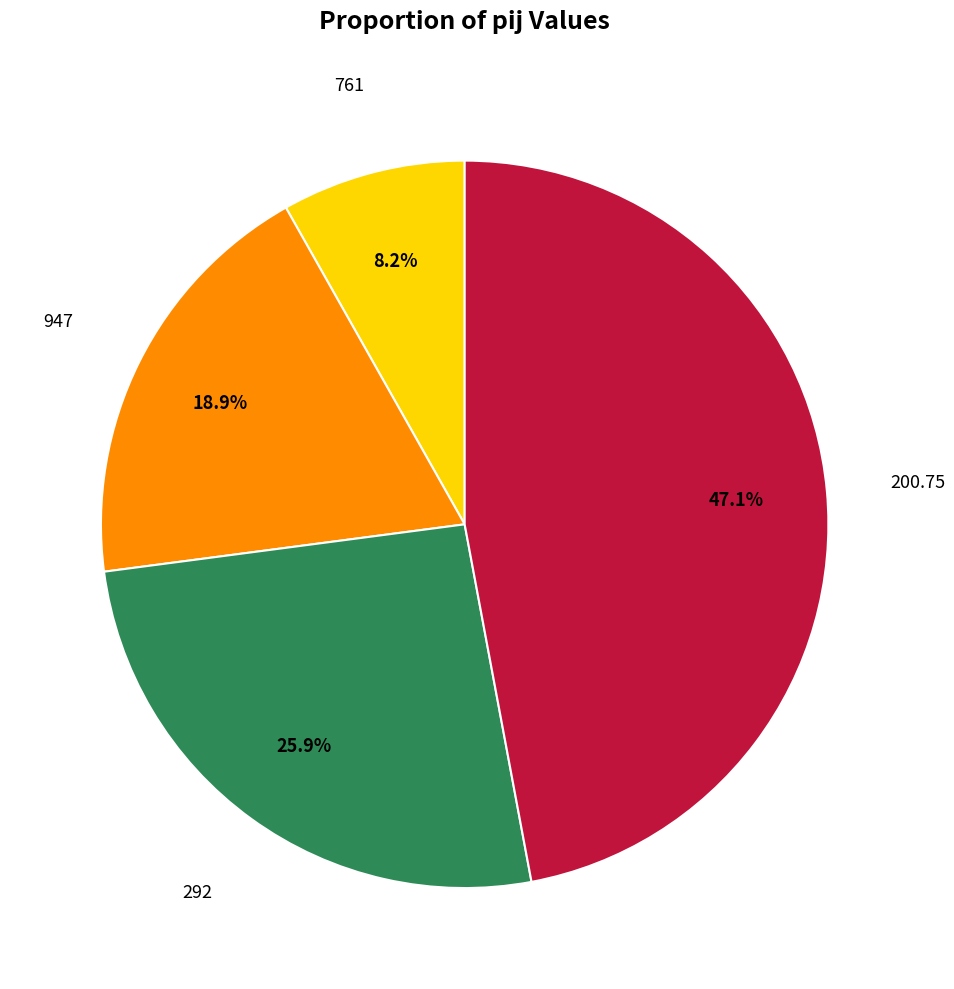

Does any single category account for the majority?

No